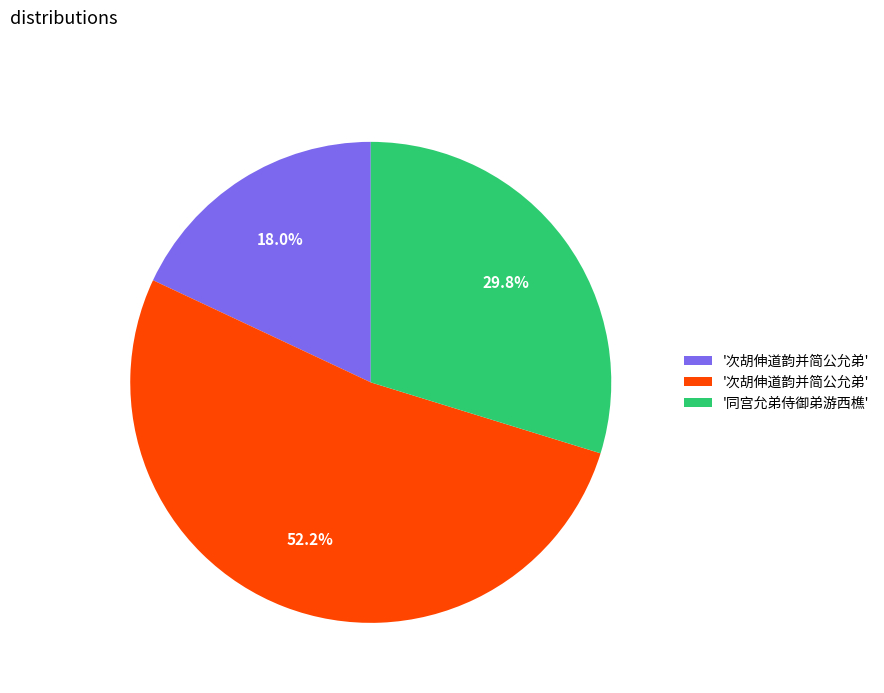

Is there any slice that represents more than half of the pie?

Yes